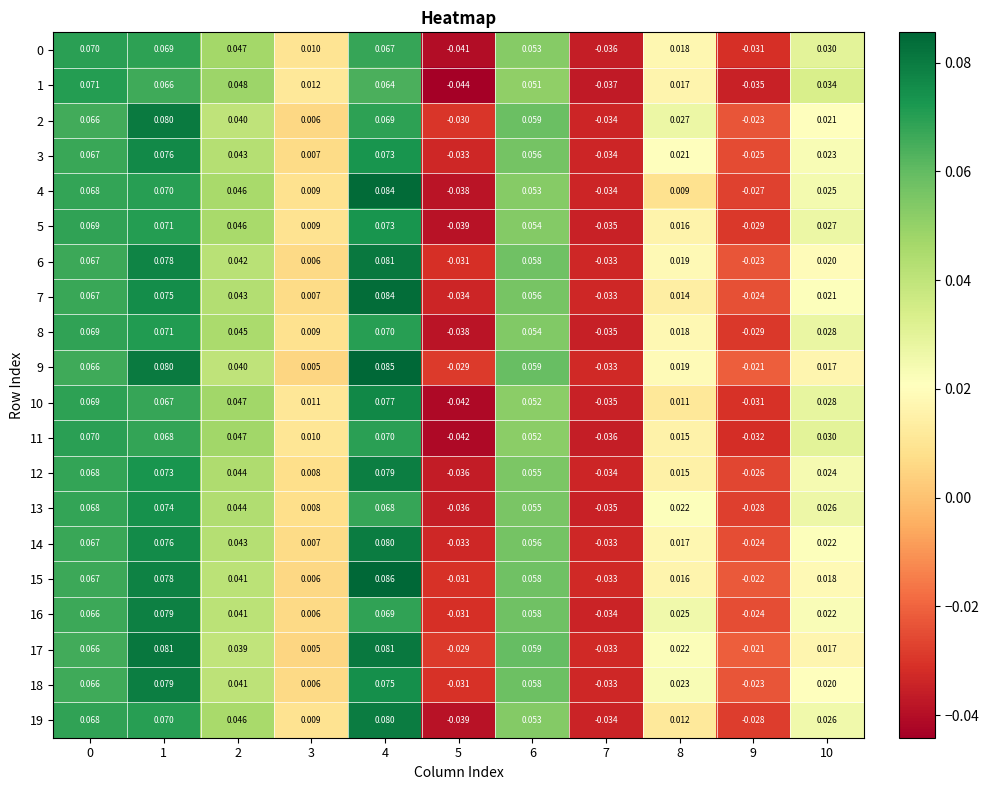

How many positive values does the 9 series have?

8